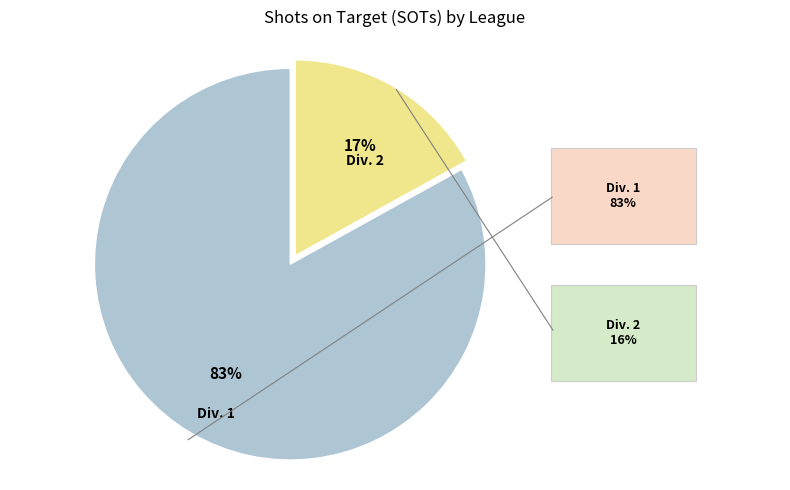

To the nearest percent, what is the average slice percentage?

50%